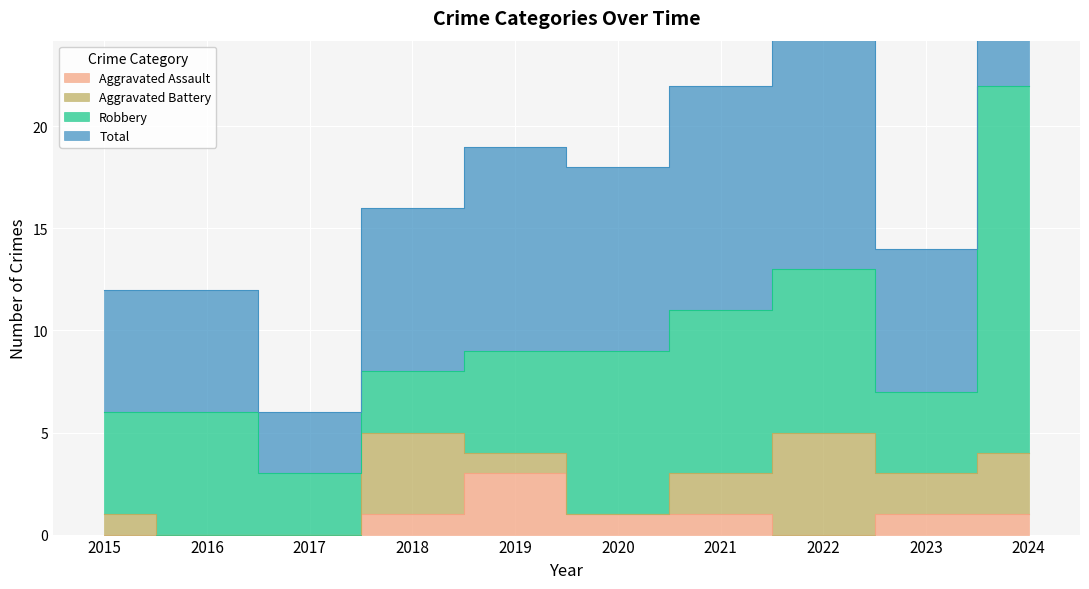

What is the sum of all Total values?

190